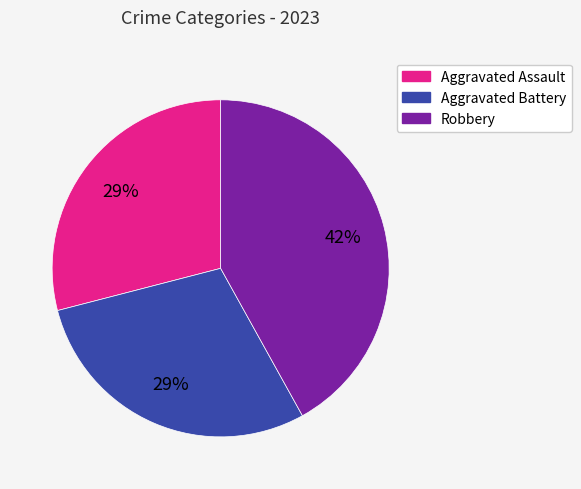

Does any single category account for the majority?

No